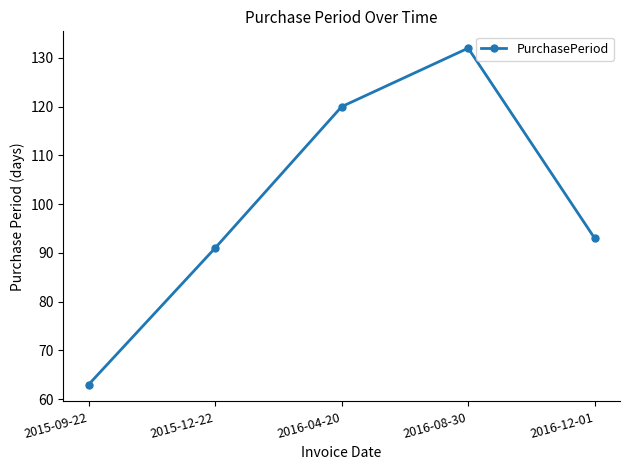

How many points are higher than both their immediate neighbors (excluding endpoints)?

1